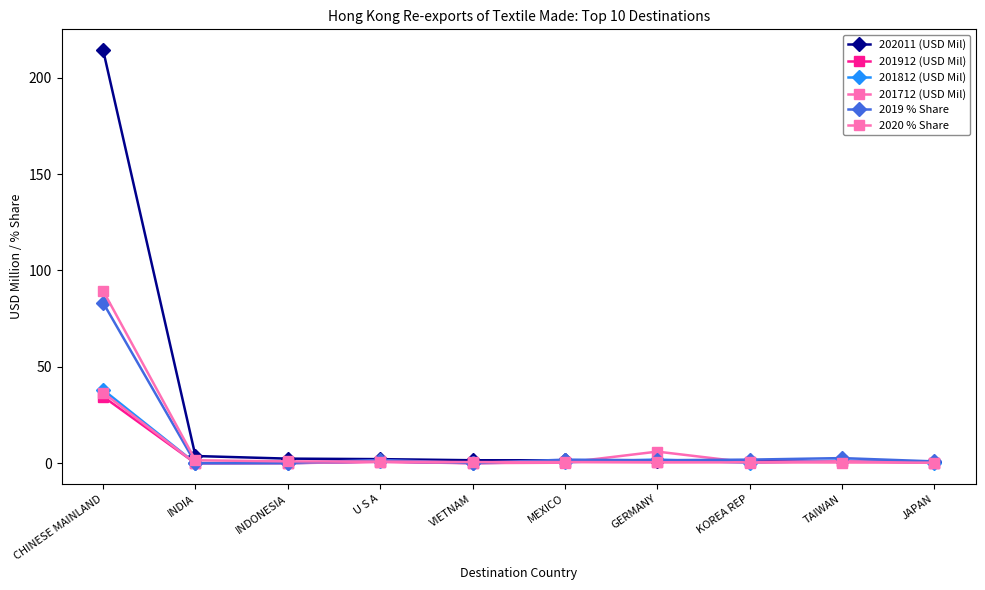

Between VIETNAM and TAIWAN, which is larger?

VIETNAM